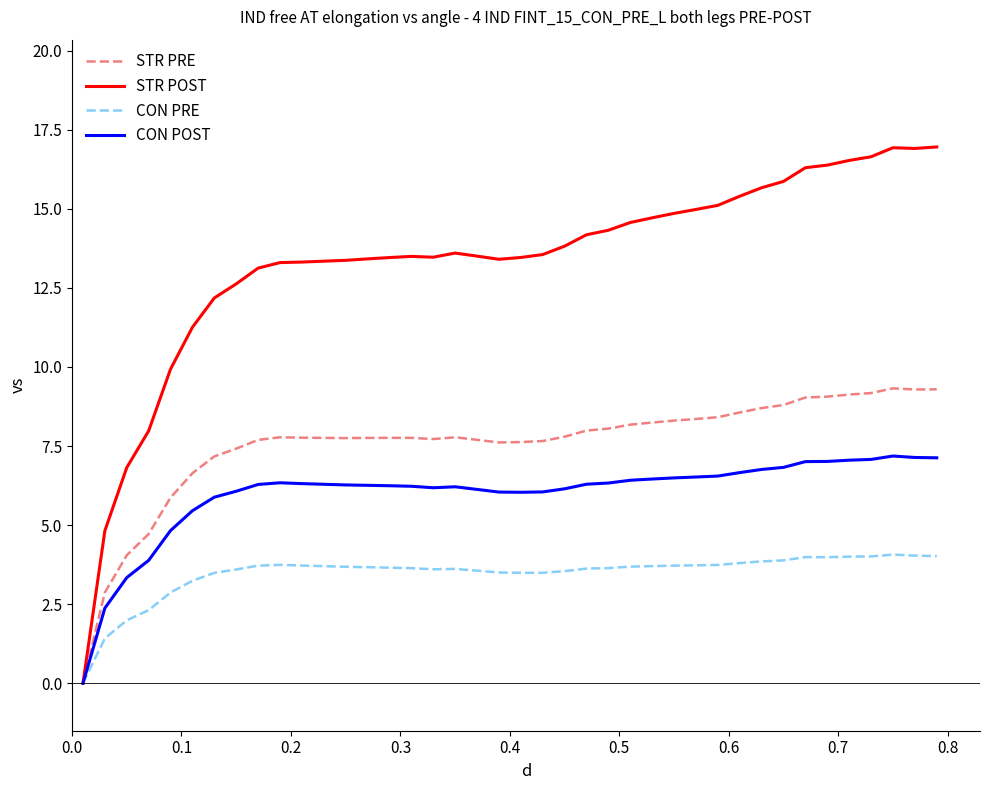

Which series has the largest range (max minus min)?

STR POST